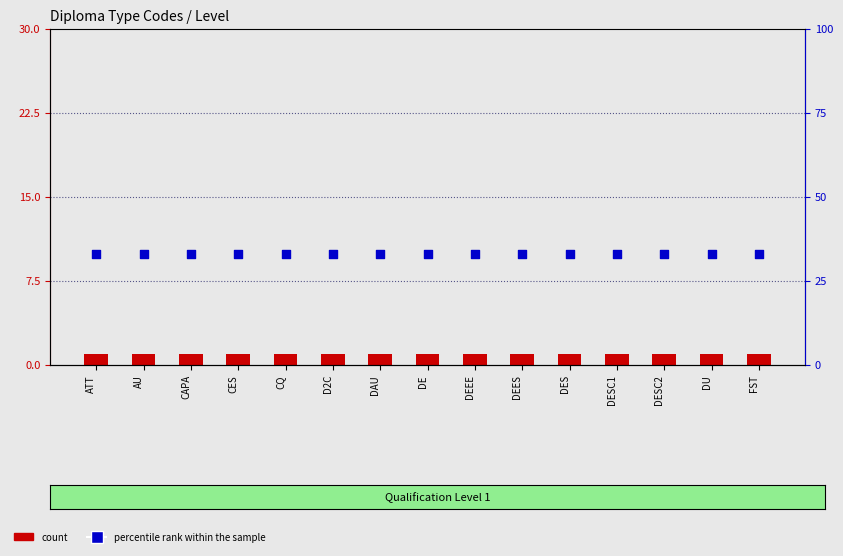

Which series reaches the minimum Y coordinate?

count